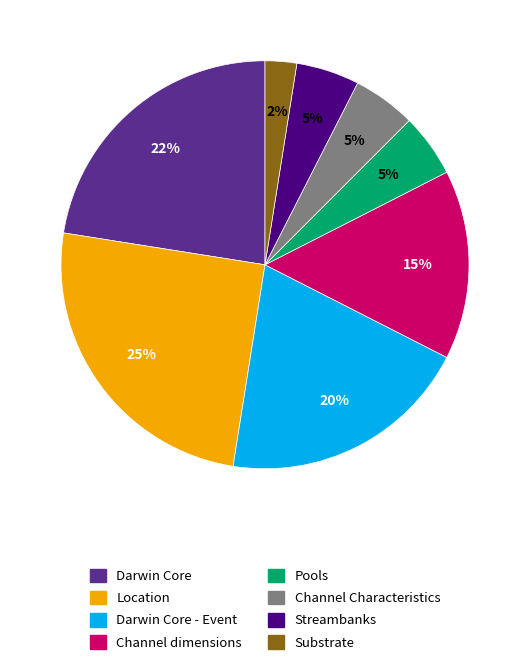

To the nearest percent, what is the average slice percentage?

12%